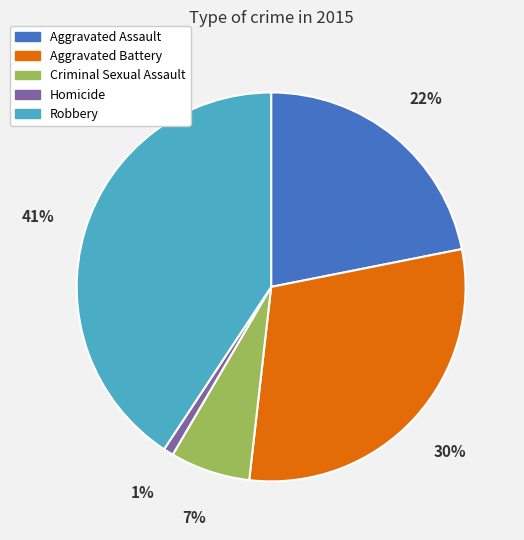

Is there any slice that represents more than half of the pie?

No